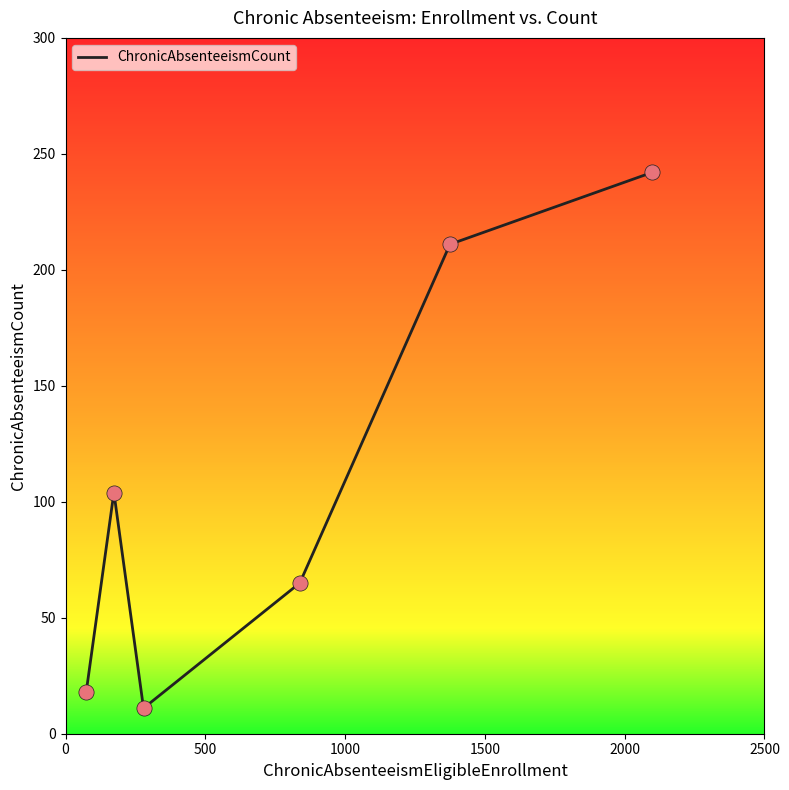

What is the difference between the second highest and second lowest values?

193